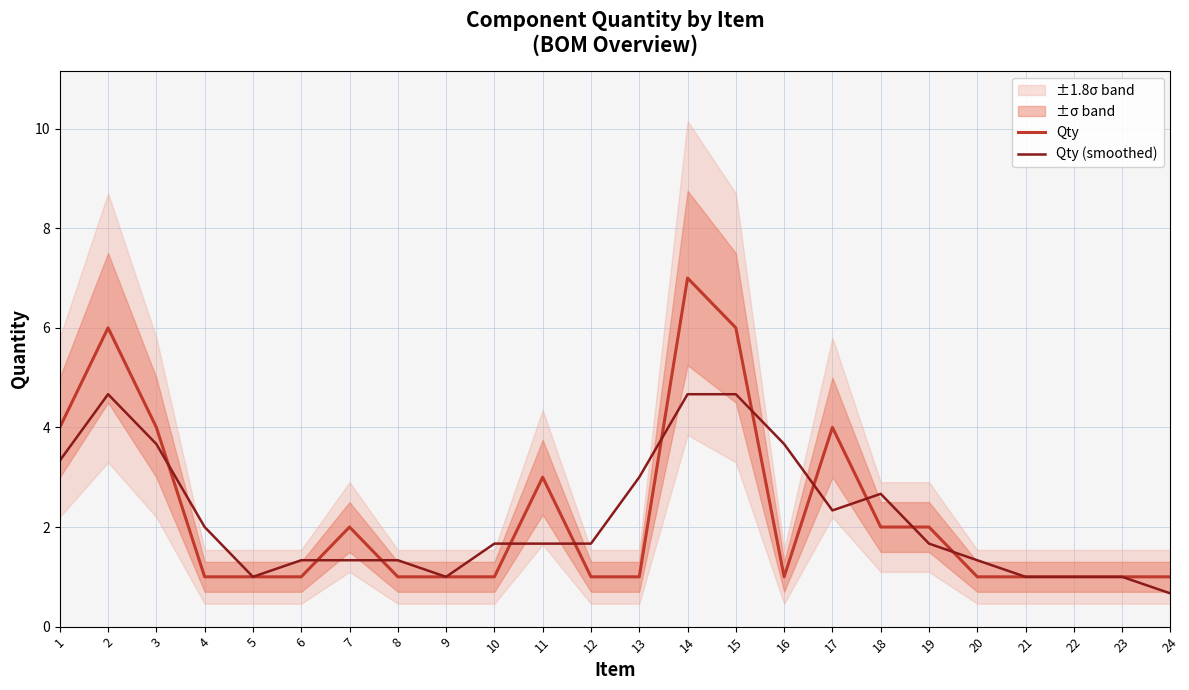

Reading left to right, list all the values displayed in this chart.

Qty: 1=4.0	2=6.0	3=4.0	4=1.0	5=1.0	6=1.0	7=2.0	8=1.0	9=1.0	10=1.0	11=3.0	12=1.0	13=1.0	14=7.0	15=6.0	16=1.0	17=4.0	18=2.0	19=2.0	20=1.0	21=1.0	22=1.0	23=1.0	24=1.0
Qty (smoothed): 1=3.3	2=4.7	3=3.7	4=2.0	5=1.0	6=1.3	7=1.3	8=1.3	9=1.0	10=1.7	11=1.7	12=1.7	13=3.0	14=4.7	15=4.7	16=3.7	17=2.3	18=2.7	19=1.7	20=1.3	21=1.0	22=1.0	23=1.0	24=0.7